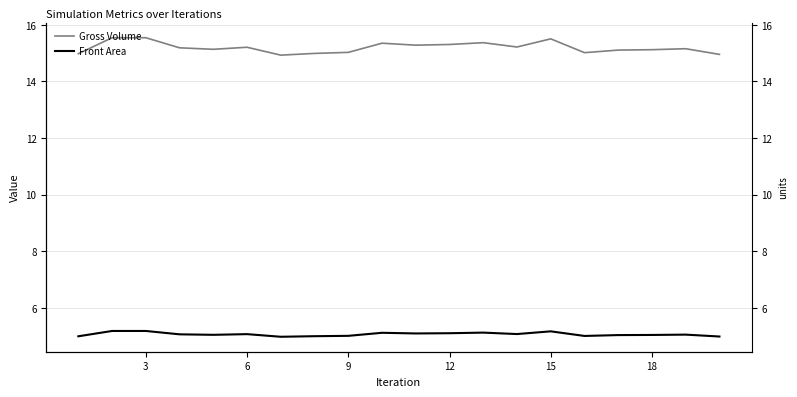

How many data points in Gross Volume are less than 15?

4